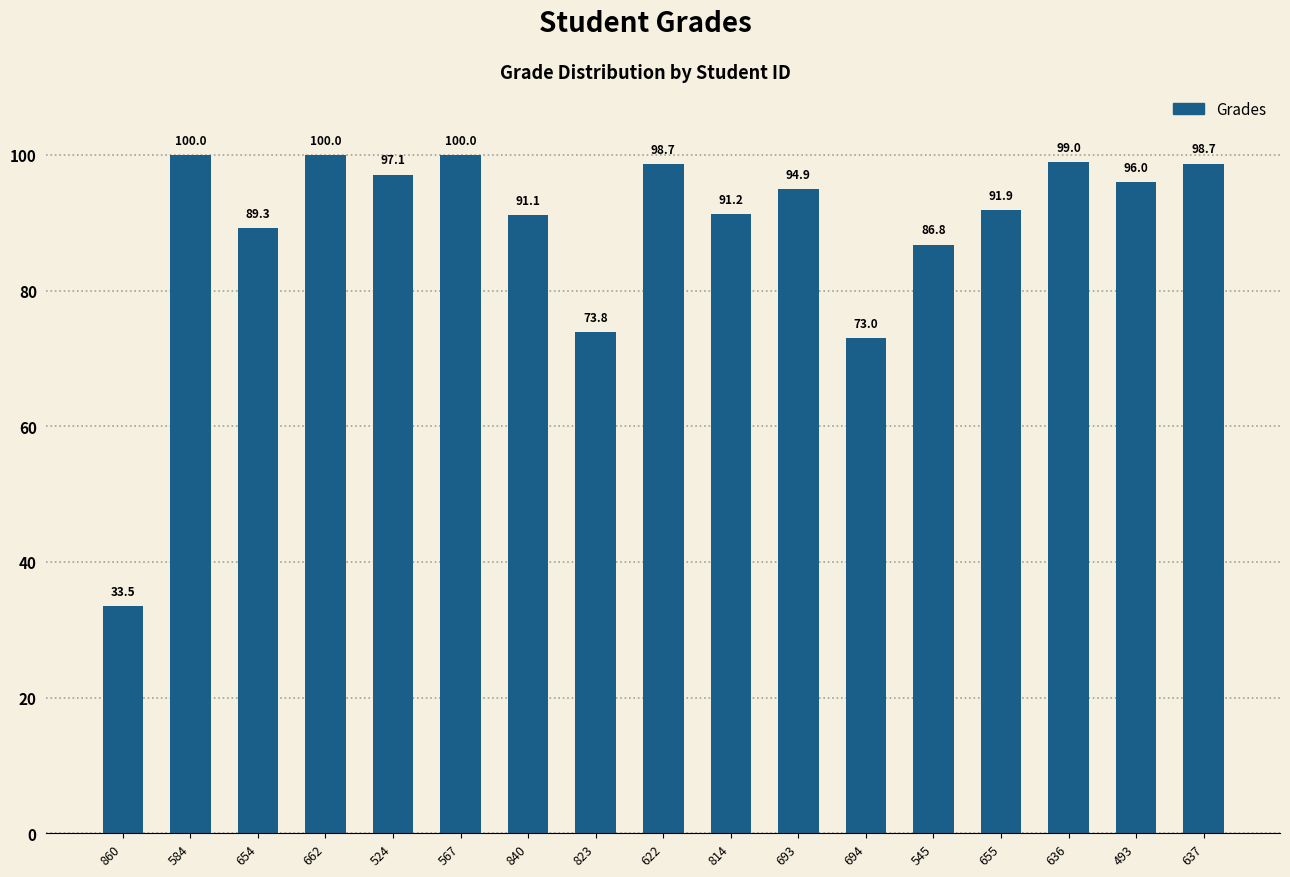

Read the value at 567.

100.0